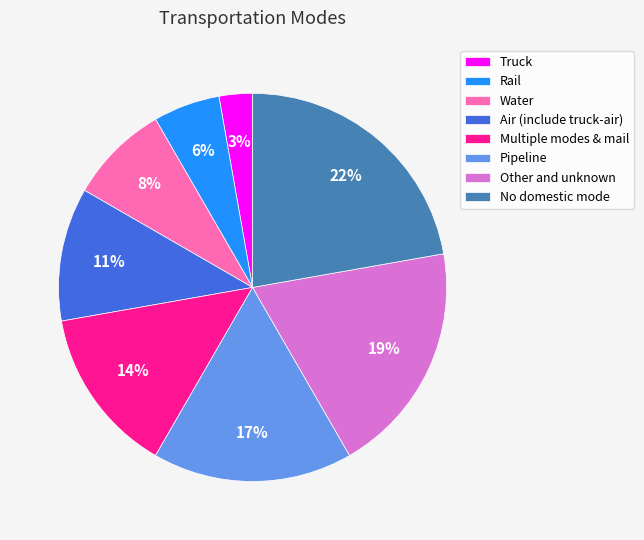

Rank the categories by value from highest to lowest.

No domestic mode, Other and unknown, Pipeline, Multiple modes & mail, Air (include truck-air), Water, Rail, Truck